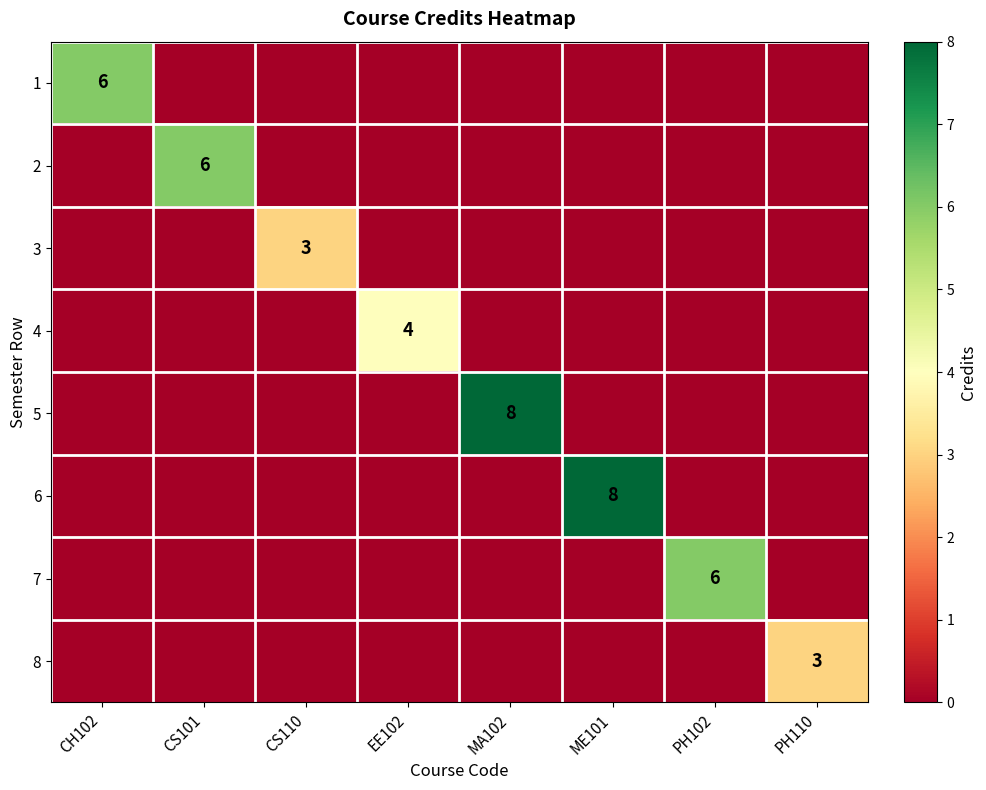

True or false: 3 has a value of 4 at CS110.

False